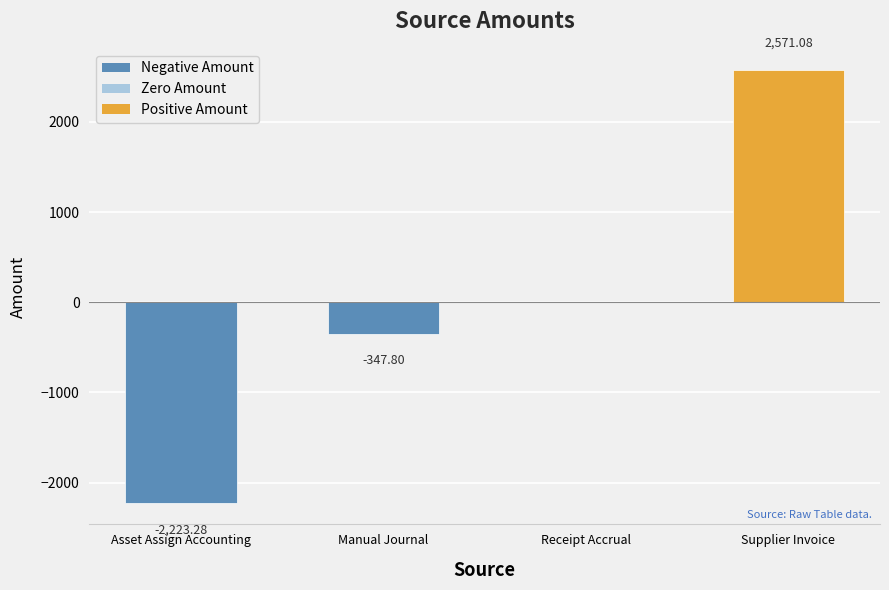

What is the sum of the values at Asset Assign Accounting and Manual Journal?

-2571.1